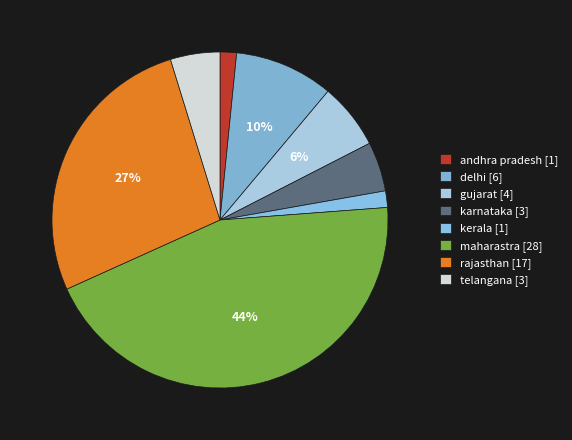

What percentage is the kerala slice, to the nearest percent?

2%